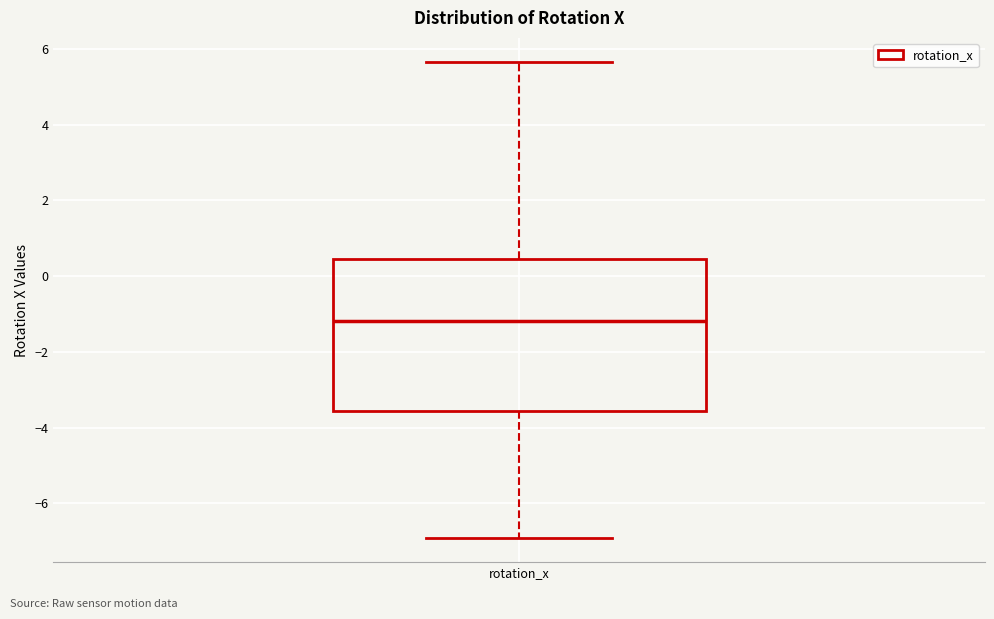

Transcribe this box plot: give where the median line is, the range the box spans, and where the two whiskers end, as read against the y-axis. The values are not printed on the chart, so give them approximately, as read against the axis.

median -1.2, box -3.6 to 0.4, whiskers -7.0 to 5.6